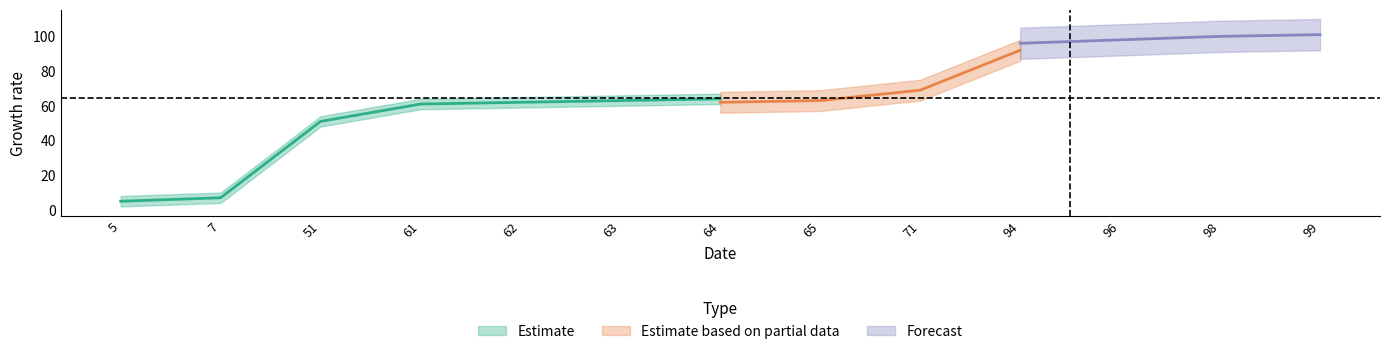

What is the spread (max minus min) of values at 94?

4